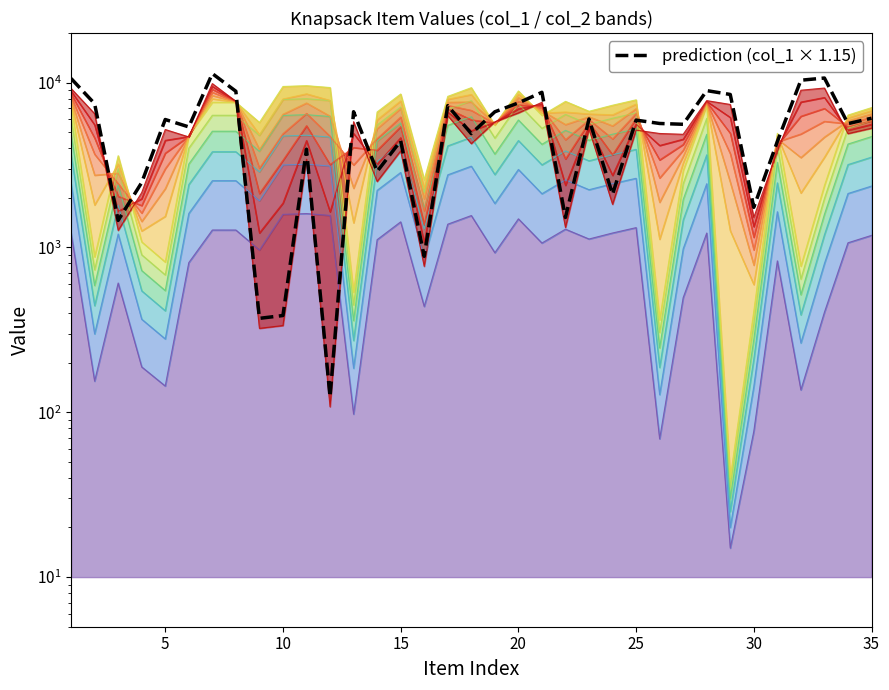

Reading left to right, what are all the values shown in this chart?

10599.5	7453.1	1459.3	2475.9	5974.2	5387.8	11345.9	8864.2	371.4	386.4	3944.5	124.2	6661.9	2889.9	4434.4	883.2	7249.6	4904.8	6653.9	7533.6	8736.5	1520.3	6019.1	2101.0	5923.6	5652.2	5589.0	8945.8	8477.8	1751.4	4391.8	10343.1	10665.1	5640.8	6082.3